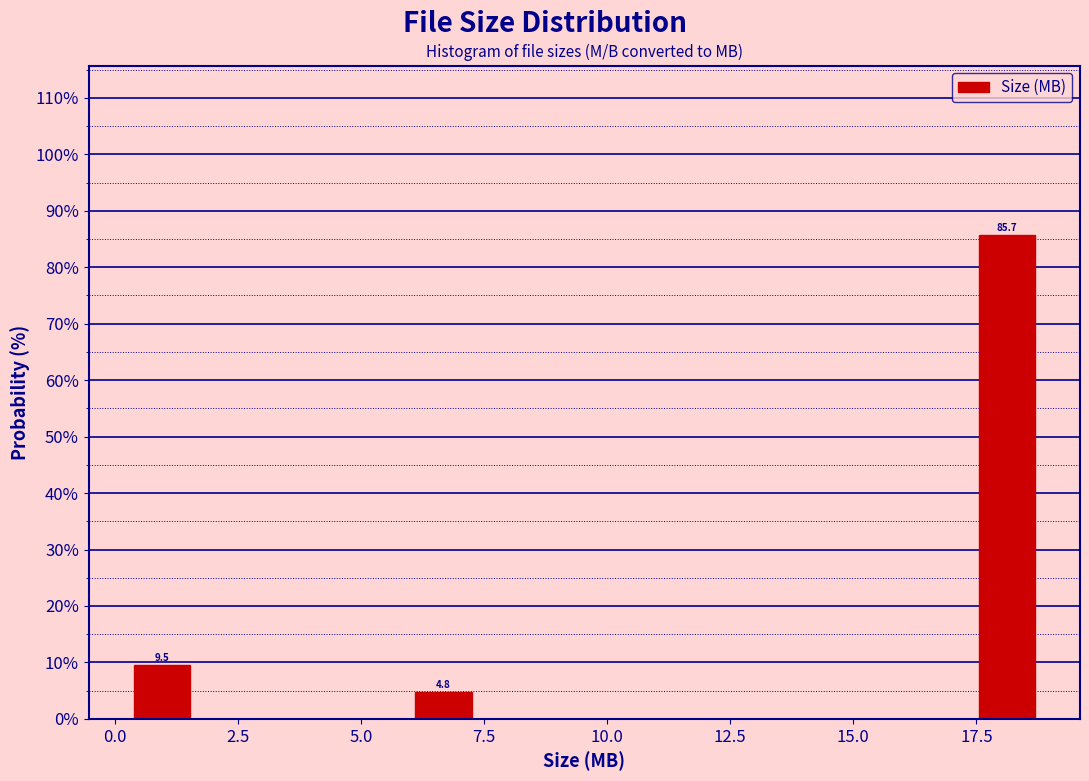

Read against the x-axis, roughly where is the centre of the tallest bar?

18.0